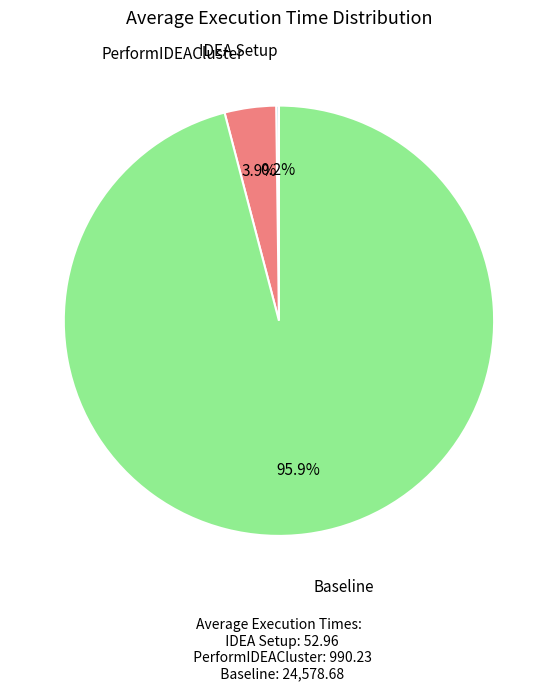

Rank the categories by value from lowest to highest.

IDEA Setup, PerformIDEACluster, Baseline